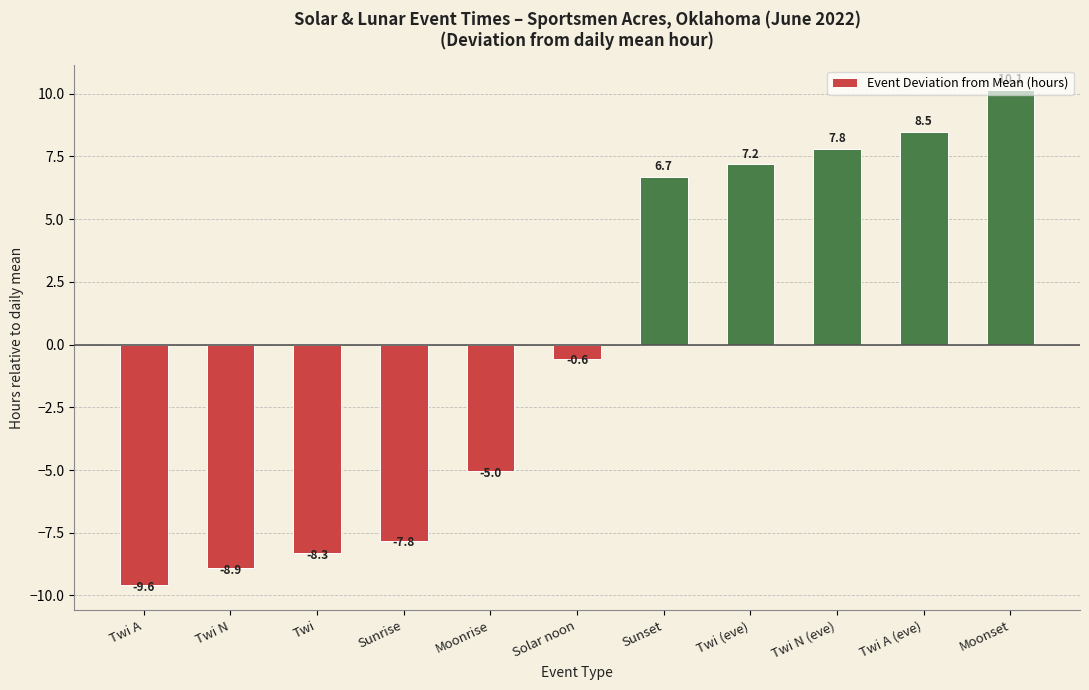

Reading left to right, what are all the values shown in this chart?

-9.6	-8.9	-8.3	-7.8	-5.0	-0.6	6.7	7.2	7.8	8.5	10.1